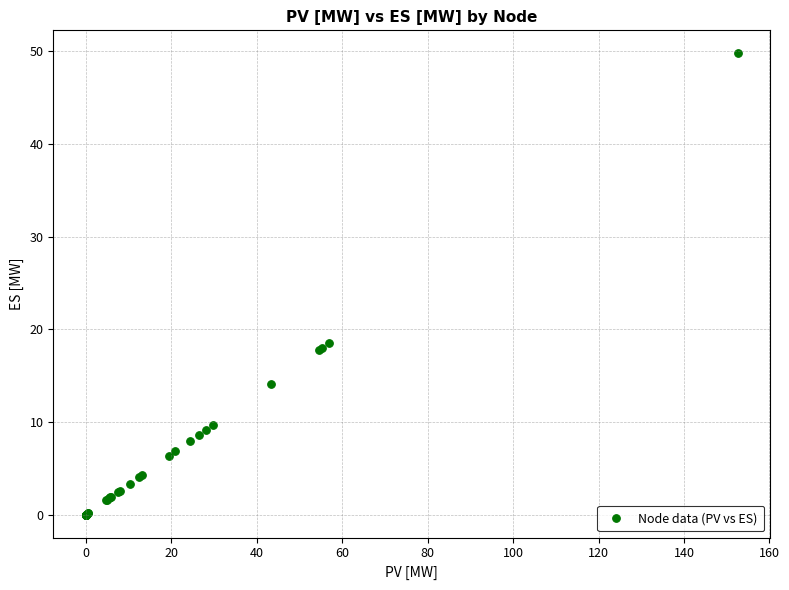

What Y value in the scatter plot is closest to 24?

18.5